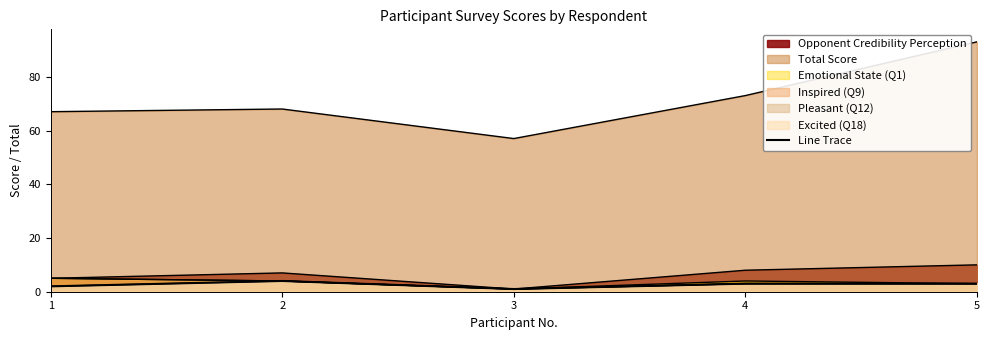

What is the ratio of the value at 4 to the value at 2?

0.8